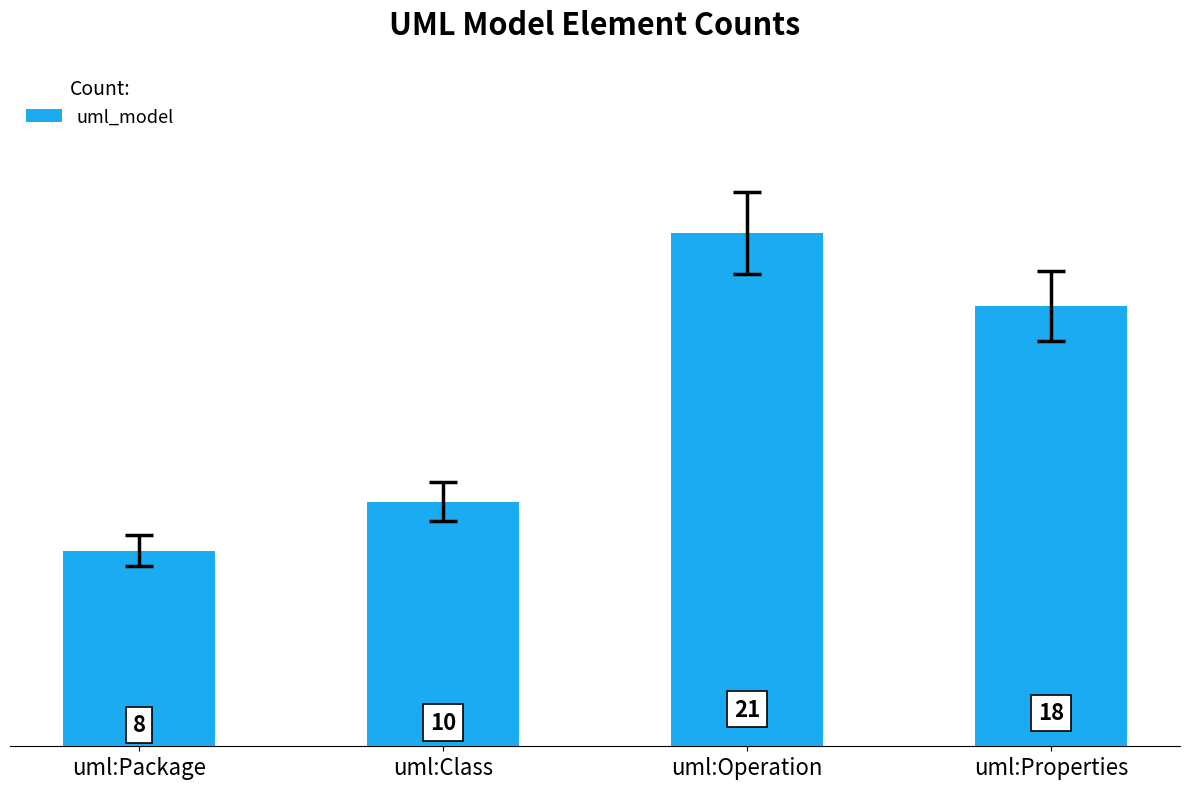

What is the difference between the second highest and minimum values?

10